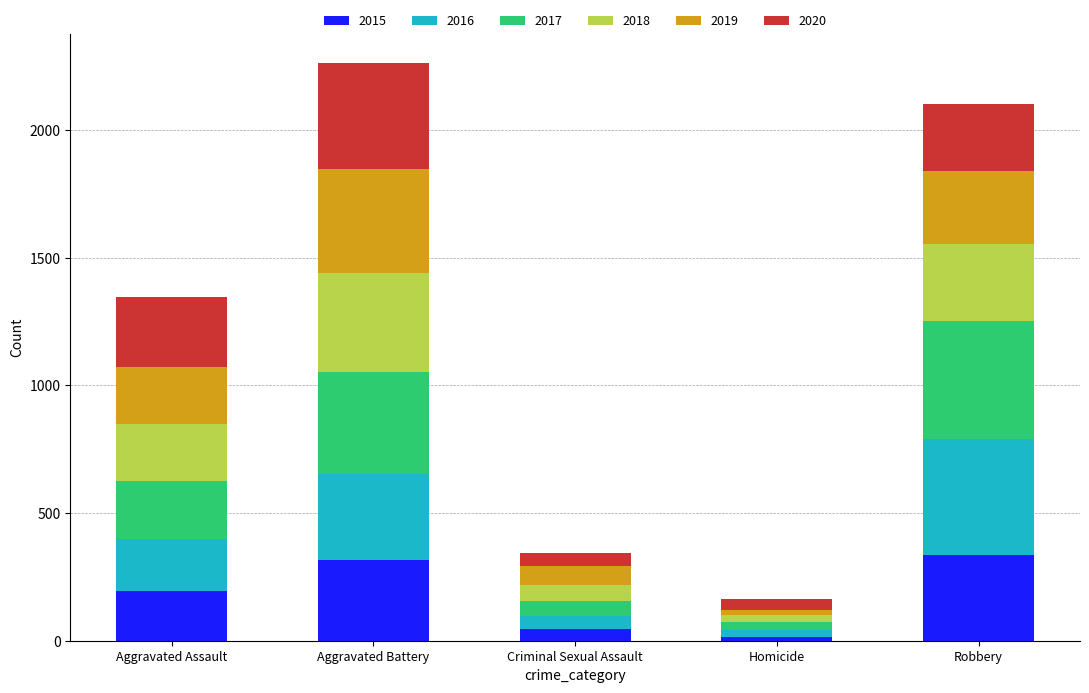

What is the difference between the second highest and second lowest values in the 2015 series?

270